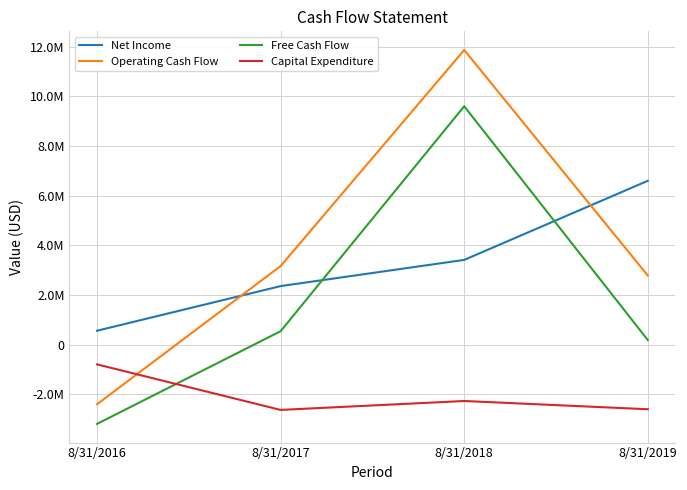

Does the chart have visible grid lines?

Yes